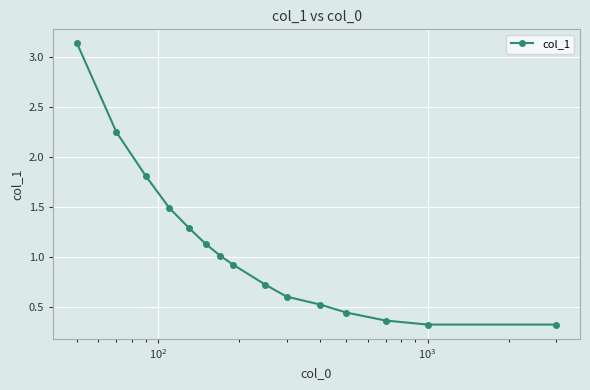

What is the average value?

1.1